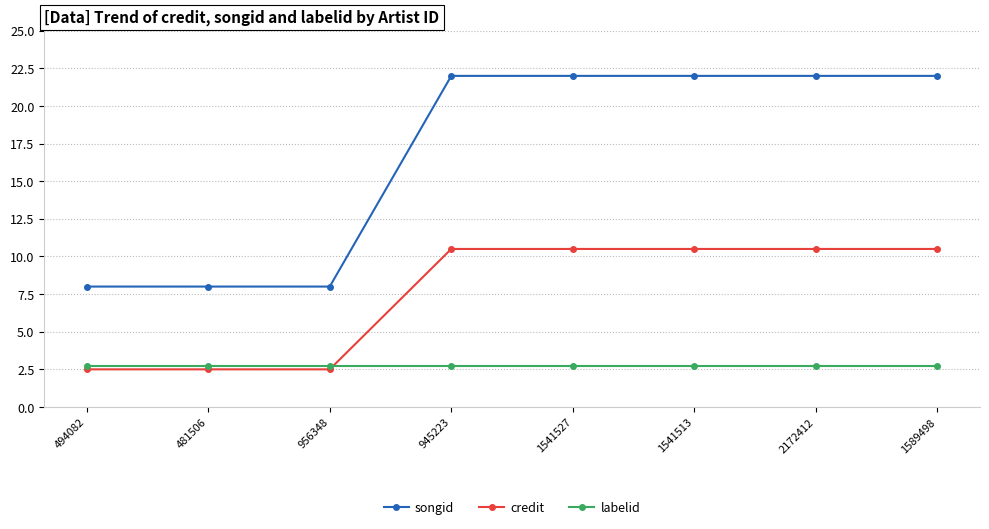

What are all the series names shown in the legend?

songid, credit, labelid